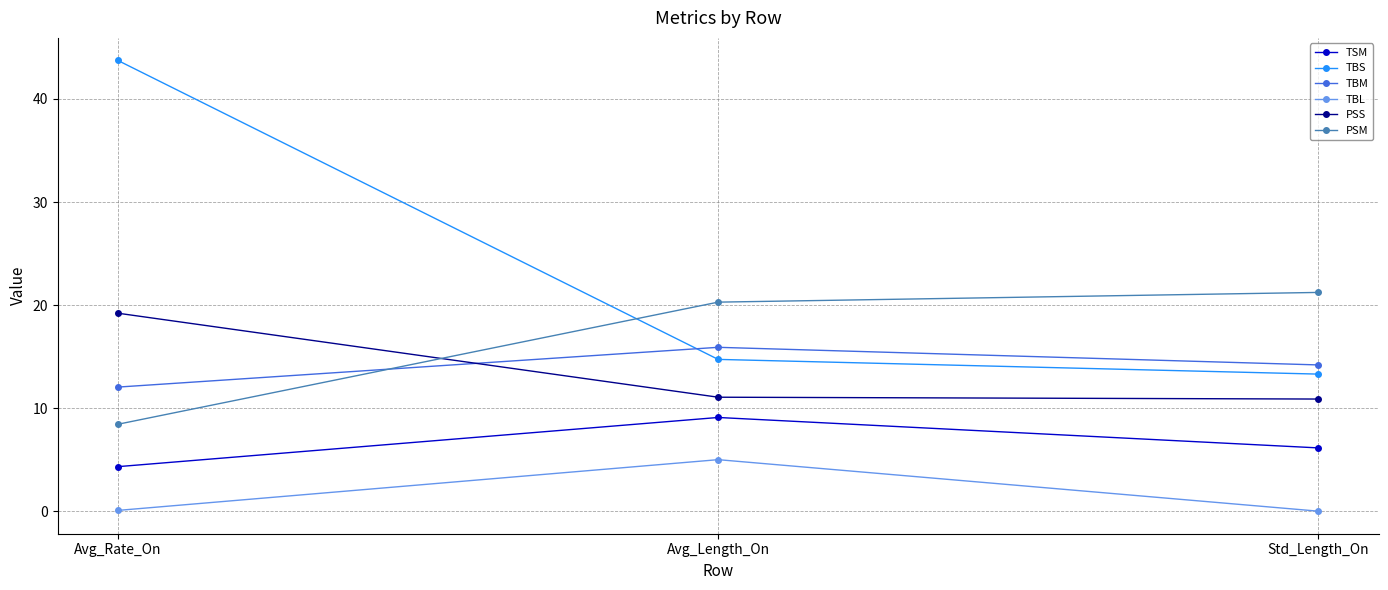

Rank the series at Avg_Length_On from highest to lowest value.

PSM, TBM, TBS, PSS, TSM, TBL